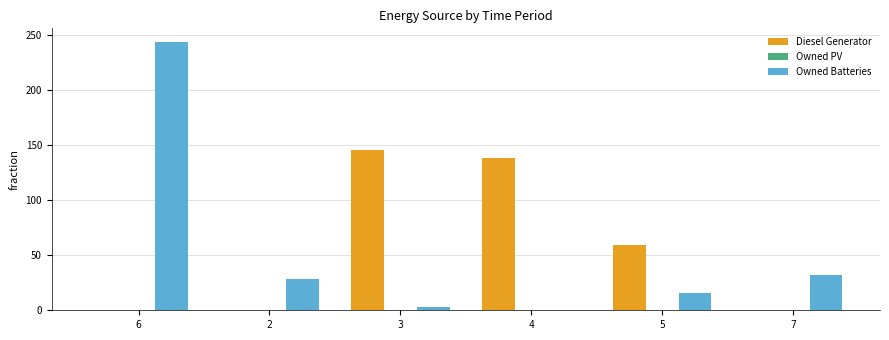

How many groups of bars are there?

6